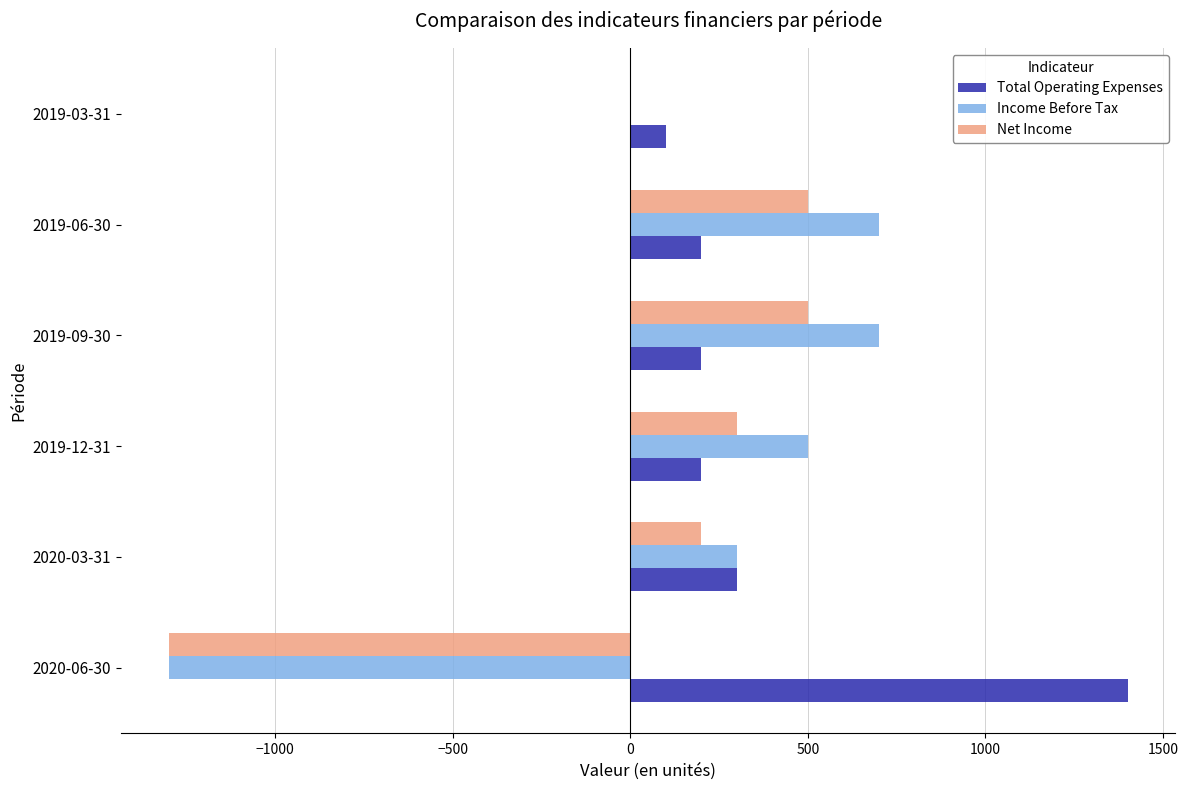

Where is Total Operating Expenses nearest to the value 750?

2020-03-31